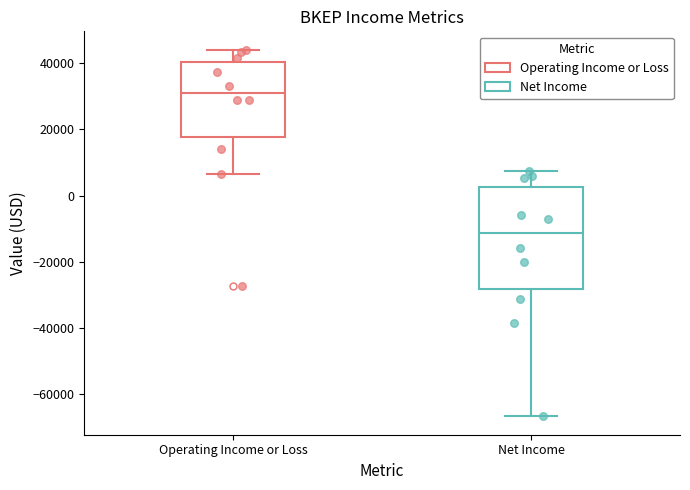

Which box's median line is the highest?

Operating Income or Loss